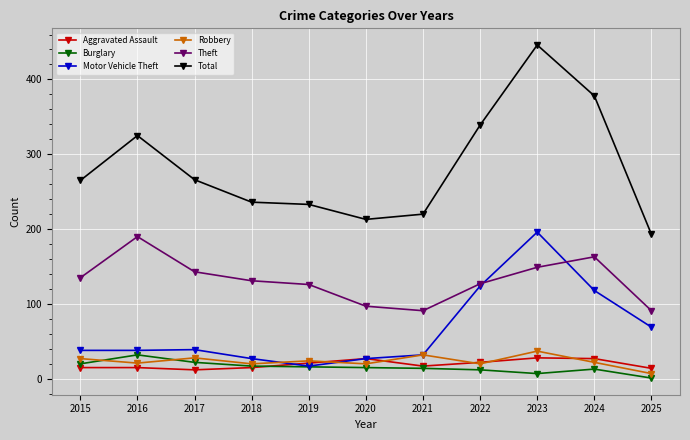

In Robbery, how many points are higher than both neighbors (excluding endpoints)?

4